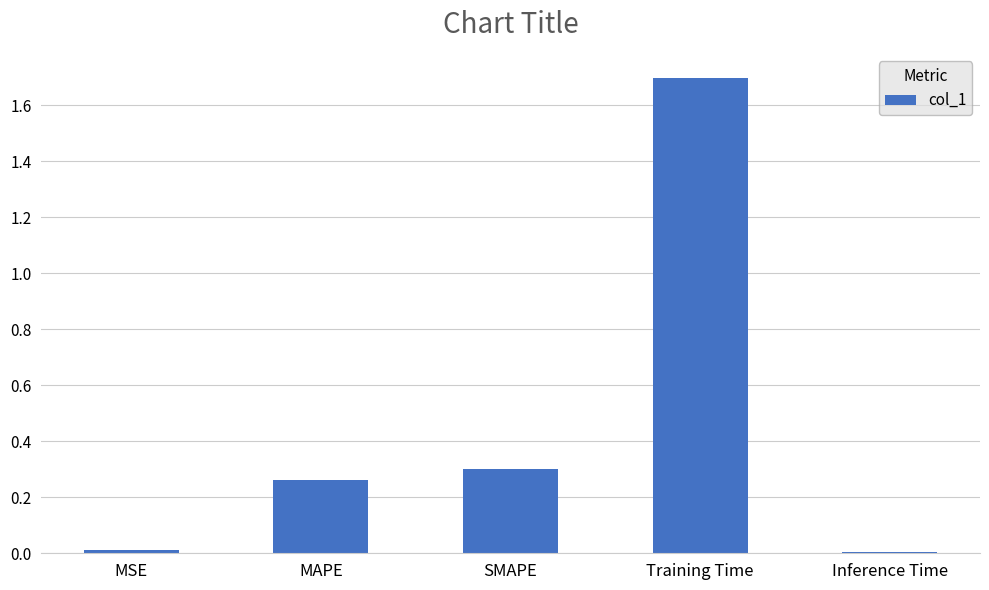

What is the difference between the maximum and minimum values?

1.7